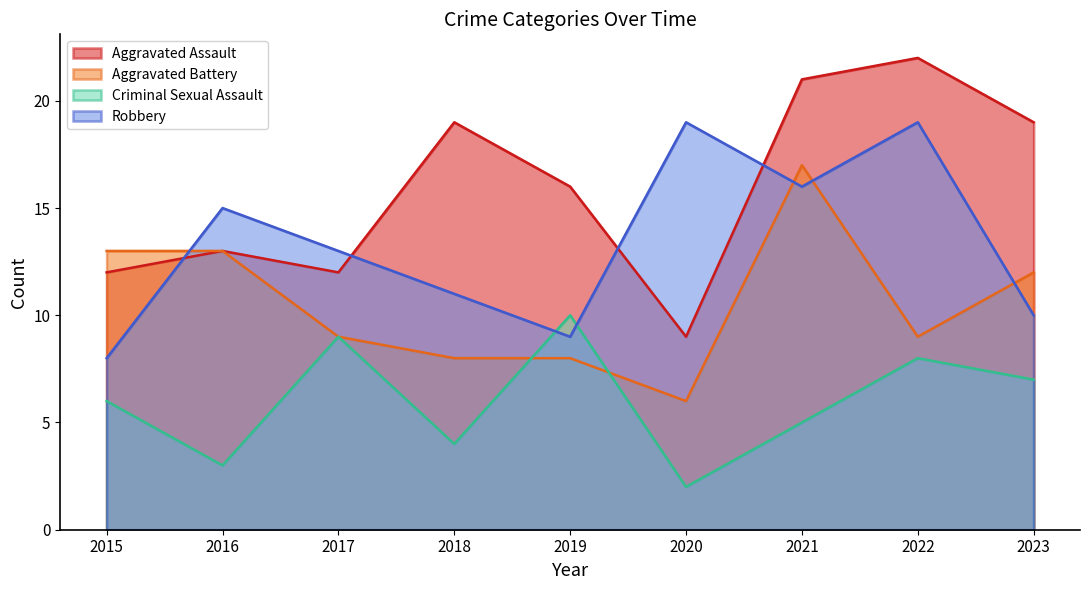

Between 2022 and 2023, which series saw the biggest shift?

Robbery